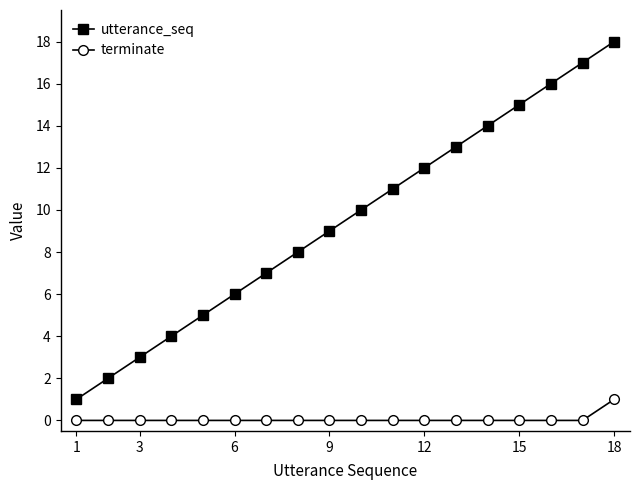

True or false: terminate and utterance_seq intersect in this chart.

False